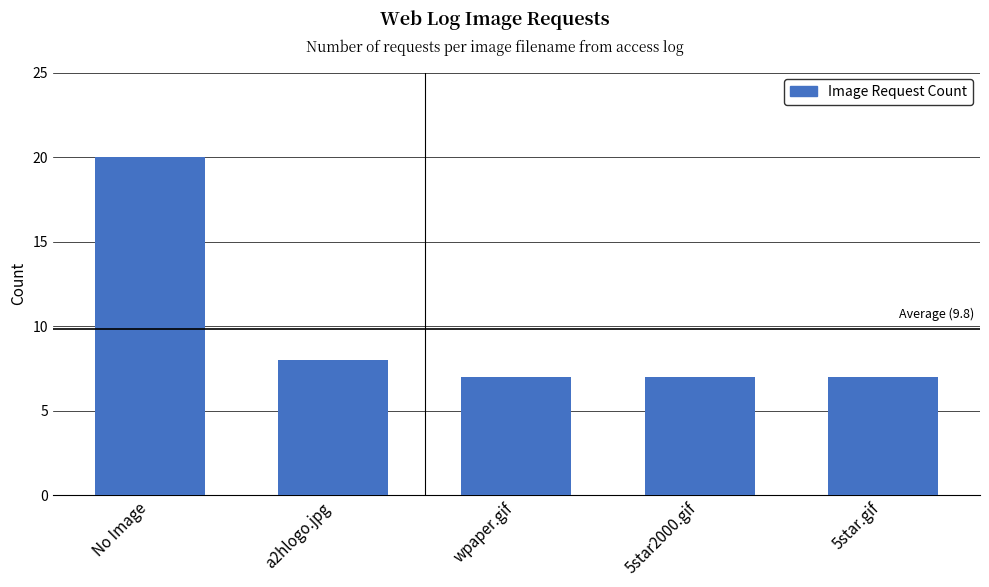

What is the difference between the maximum and minimum values?

13